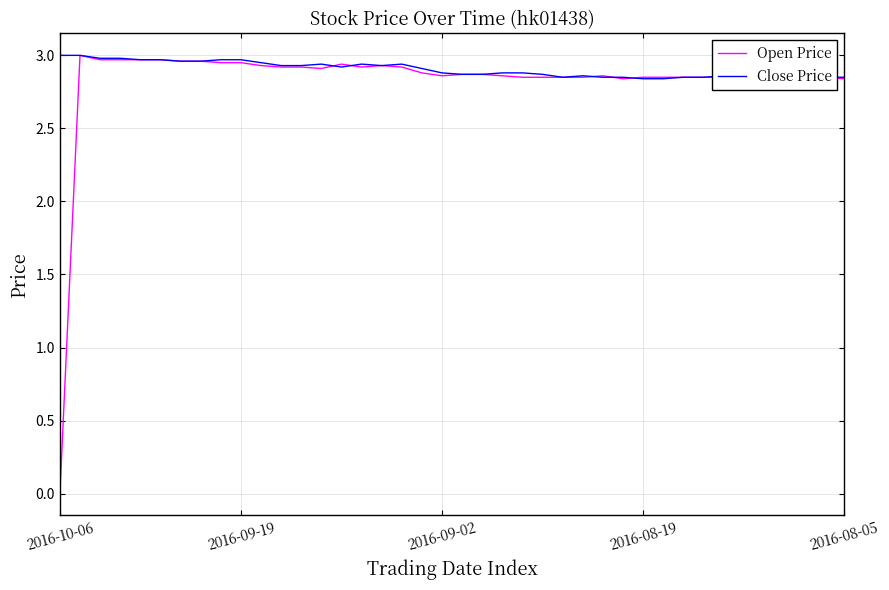

How many lines are shown in the chart?

2